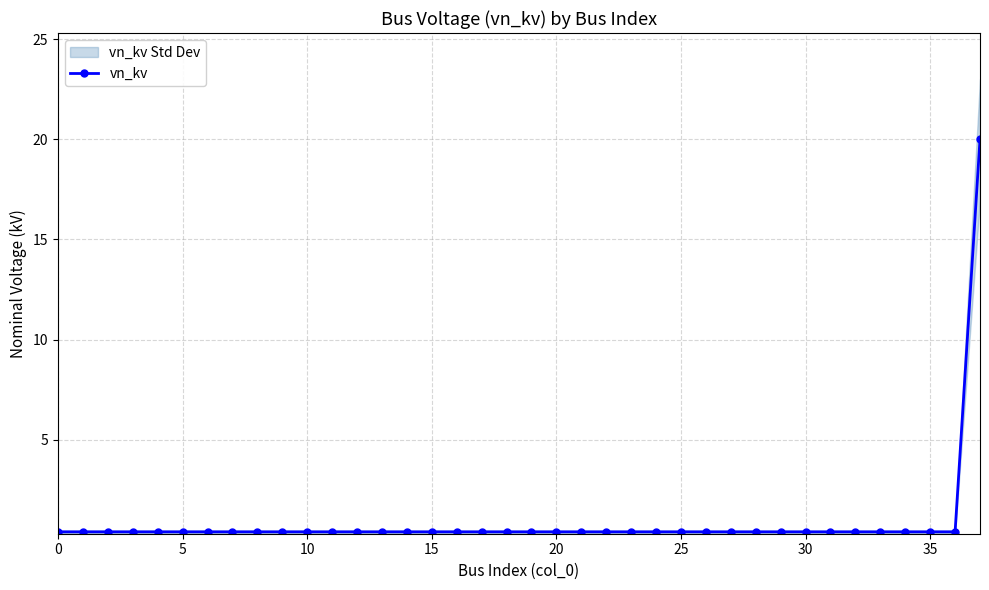

The value at 14 is 0.4. True or false?

True